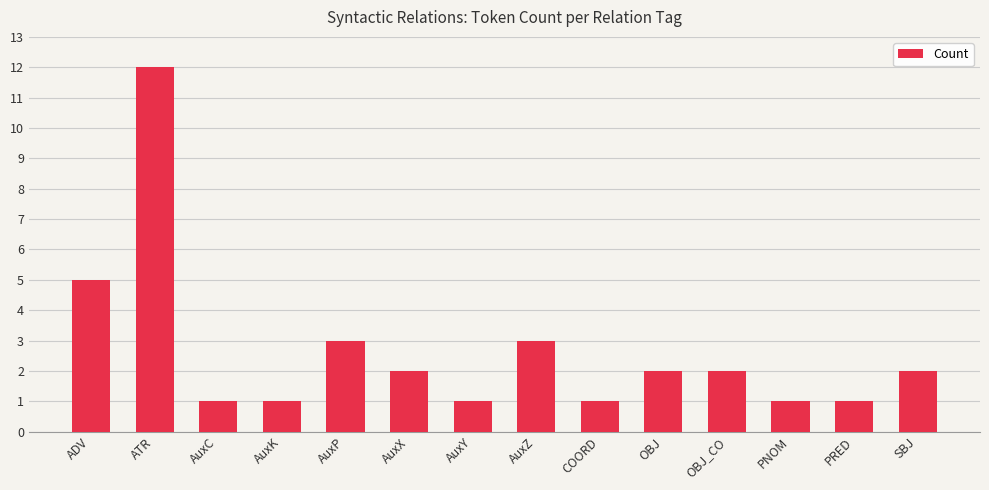

Reading left to right, extract all data points from this chart.

5	12	1	1	3	2	1	3	1	2	2	1	1	2